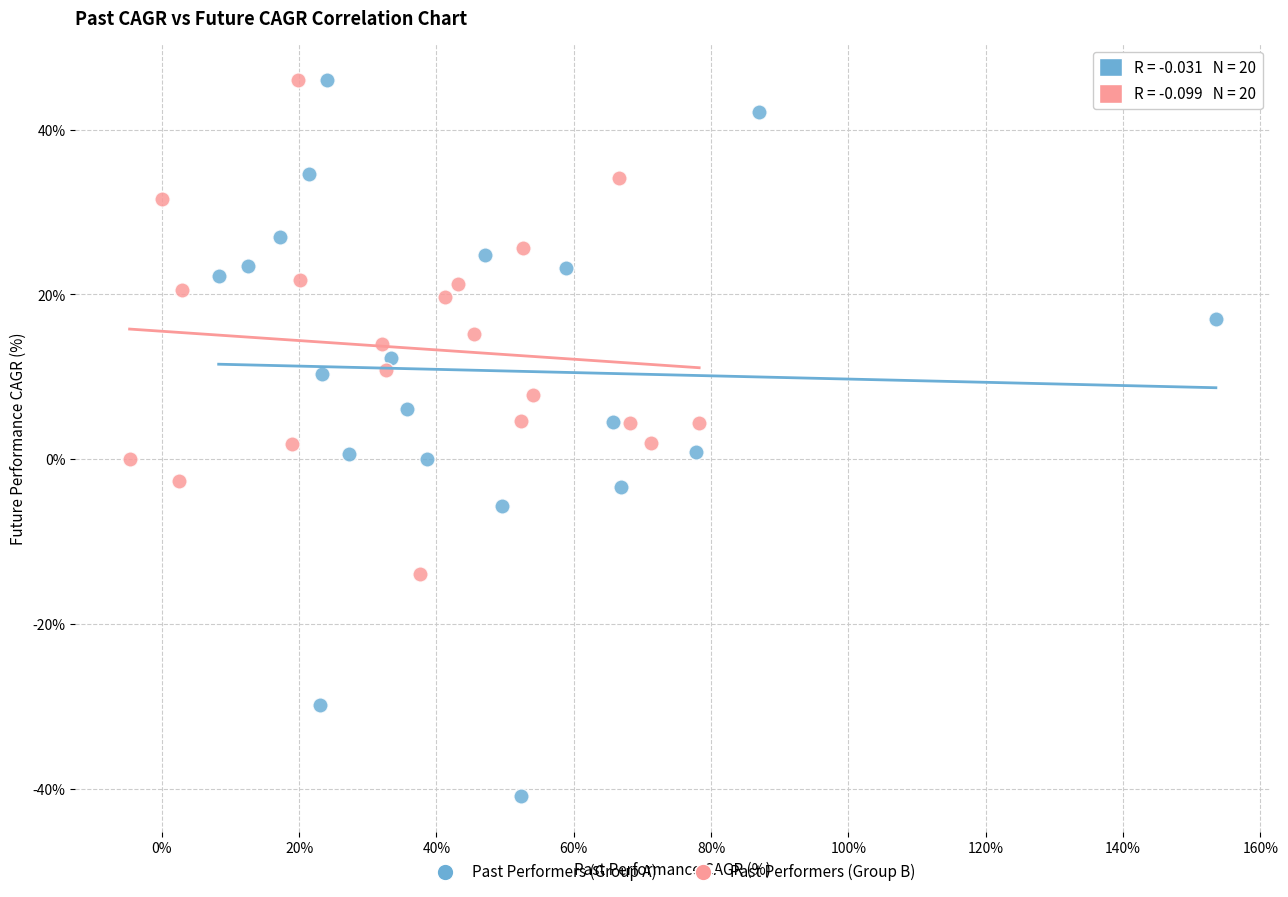

Which series has the widest spread of Y values?

Past Performers (Group A)